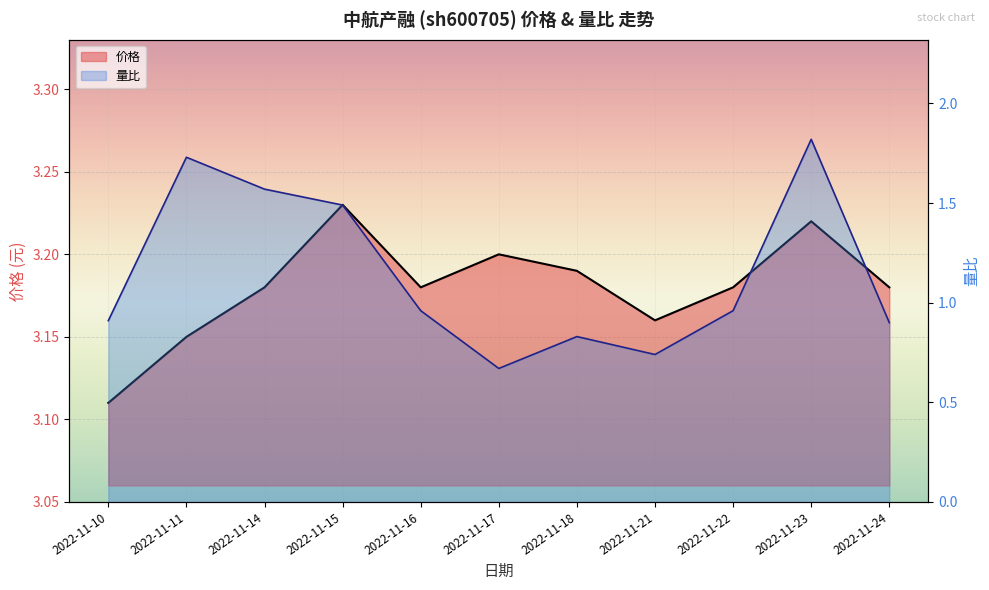

What is the total value across all series at 2022-11-16?

4.1